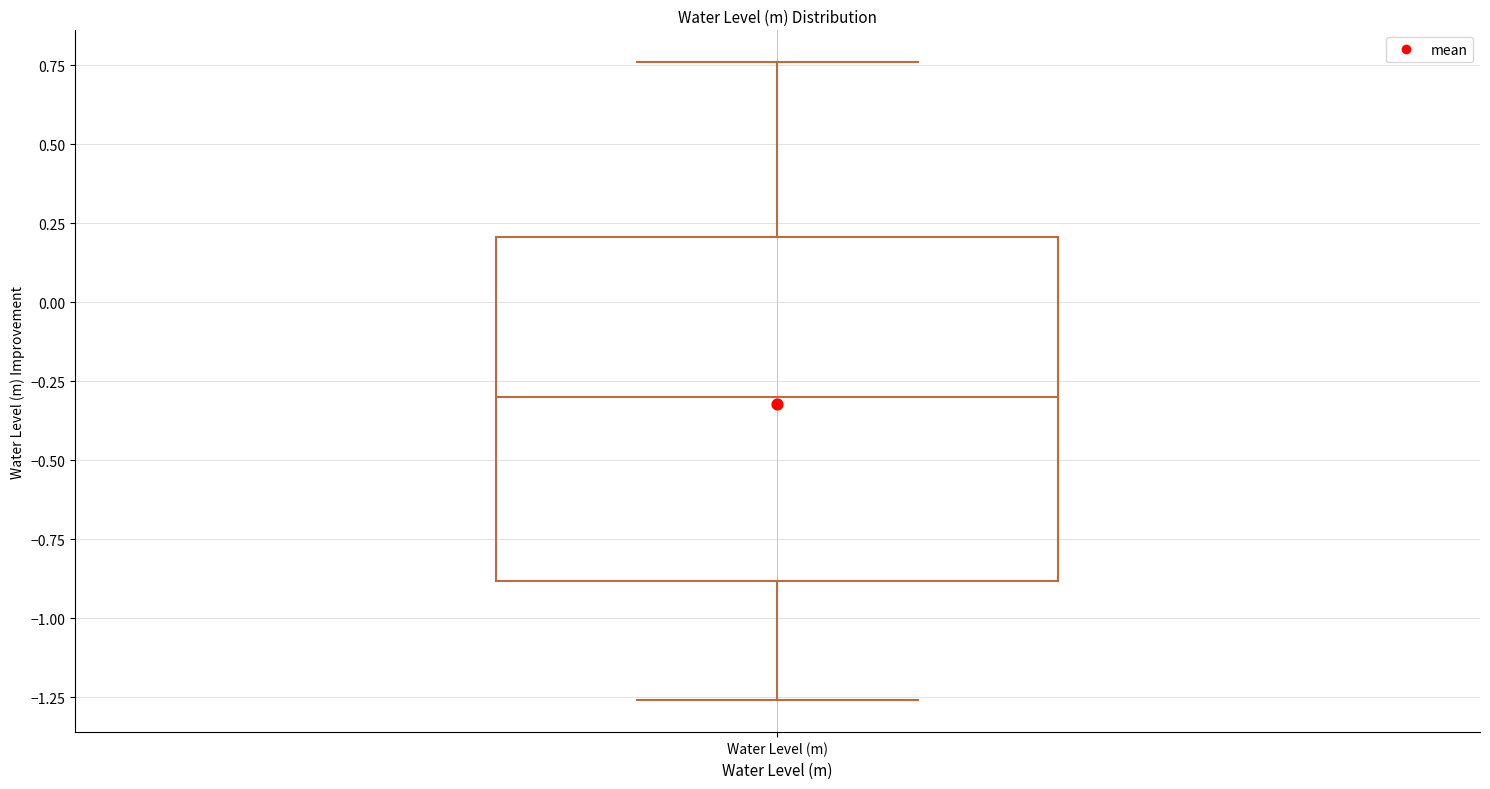

Where does the median line of the box for Water Level (m) sit on the y-axis? The values are not printed on the chart, so give them approximately, as read against the axis.

-0.30